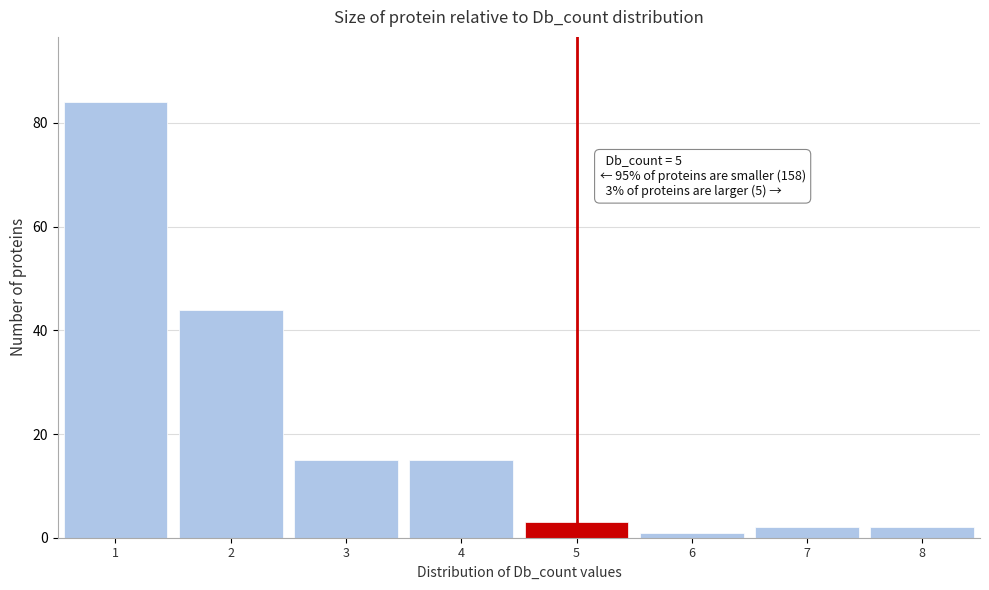

Over which range of the x-axis is the bar tallest?

0.5 to 1.5